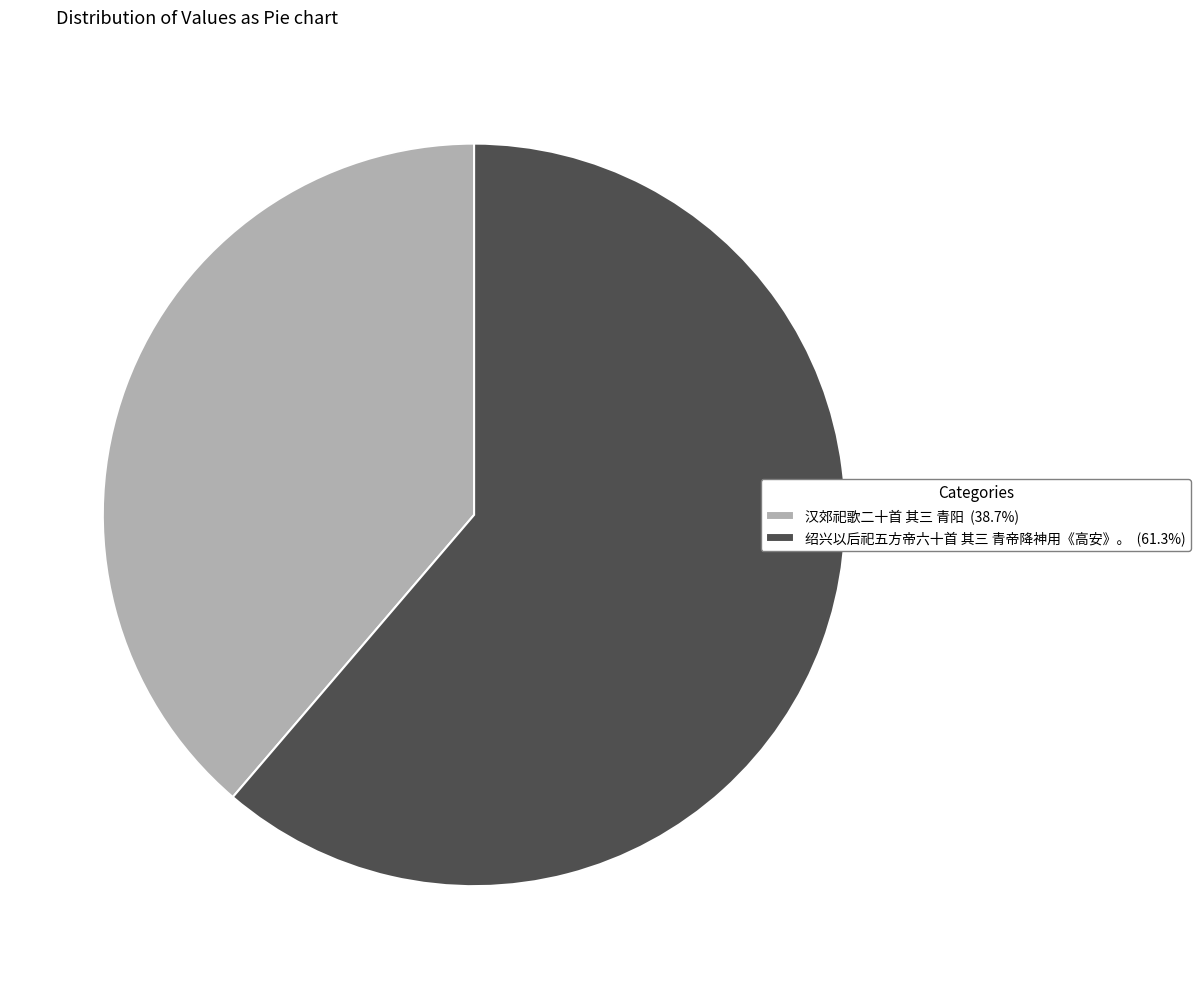

Is there a majority slice in this chart?

Yes